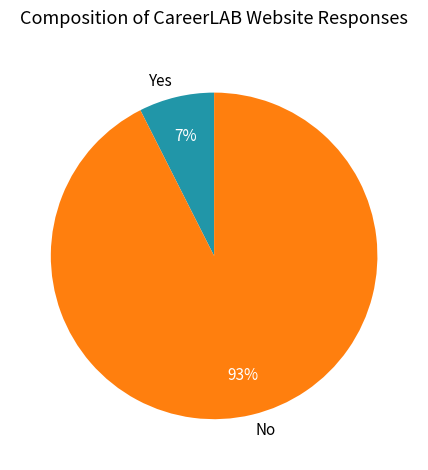

Which has a higher value, No or Yes?

No